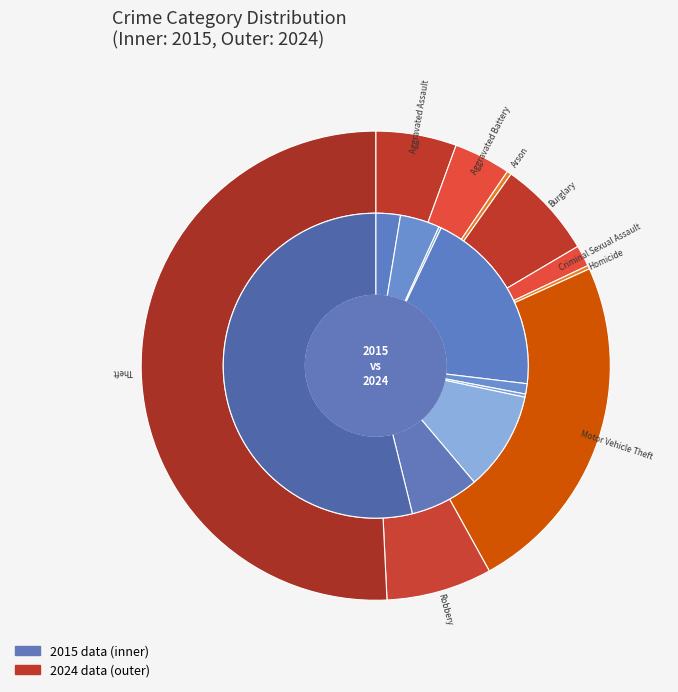

What percentage is the 3 slice, to the nearest percent?

7%